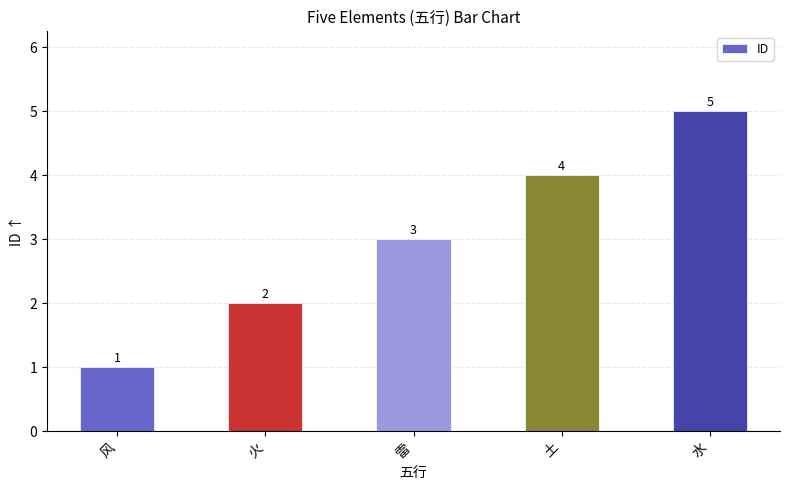

What is the change in value from 雷 to 土?

+1